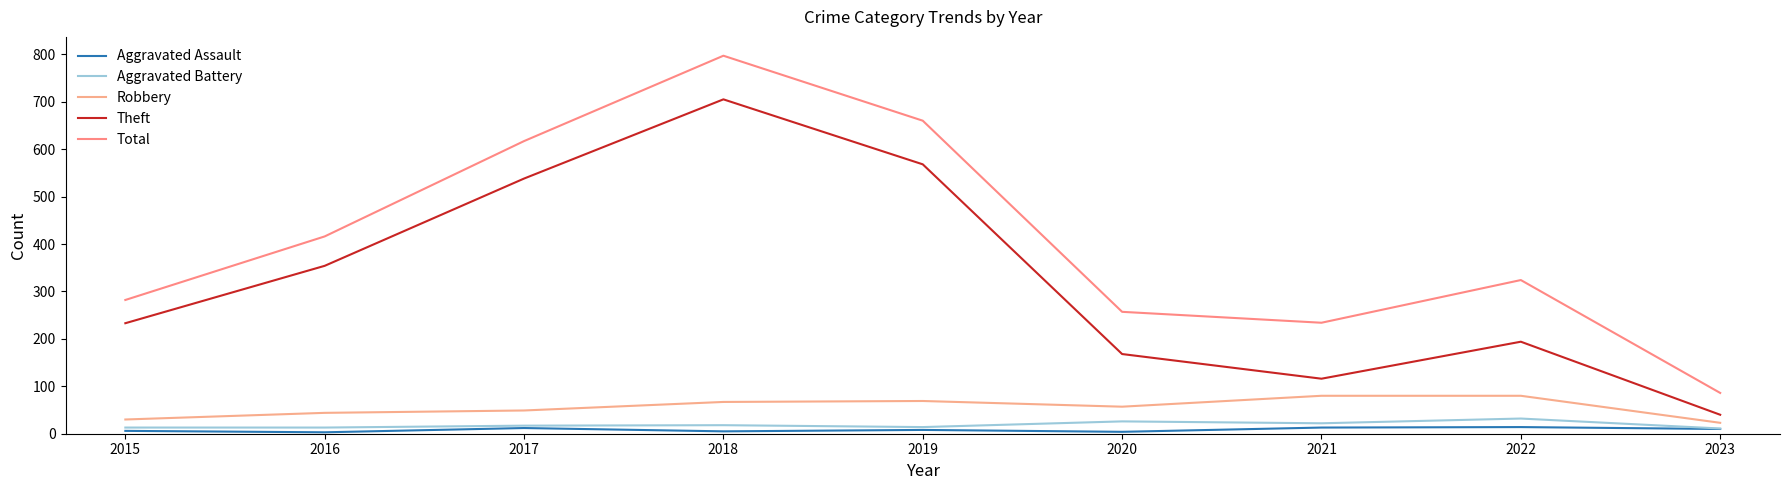

Which series has the widest spread of values?

Total